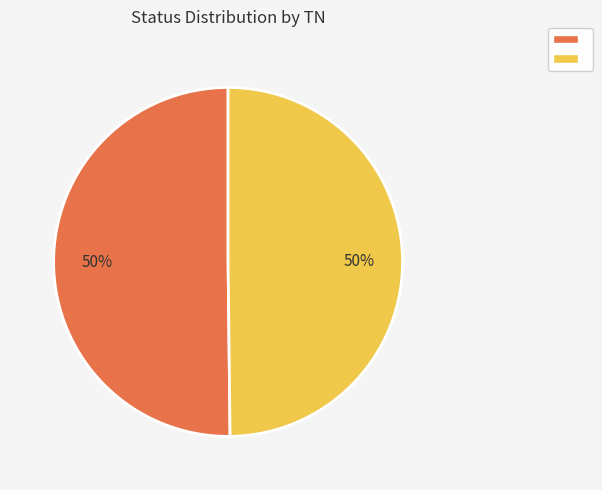

How many segments does this pie chart have?

2